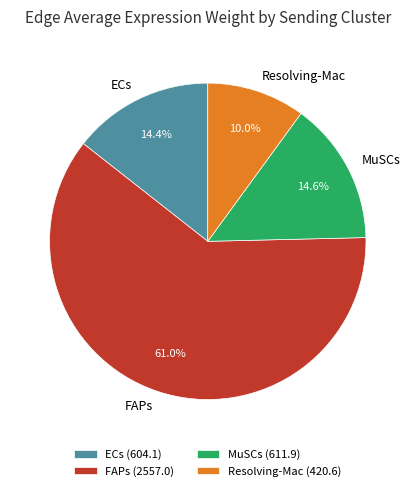

Count the number of slices in the pie.

4